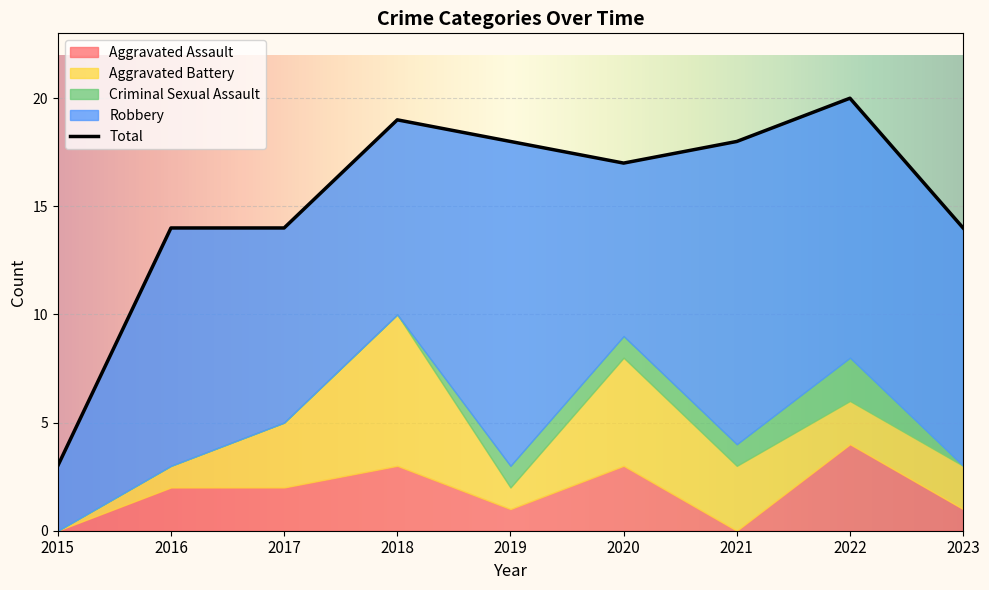

Reading right to left, extract all data points from this chart.

Aggravated Assault: 1	4	0	3	1	3	2	2	0
Aggravated Battery: 2	2	3	5	1	7	3	1	0
Criminal Sexual Assault: 0	2	1	1	1	0	0	0	0
Robbery: 11	12	14	8	15	9	9	11	3
Total: 14	20	18	17	18	19	14	14	3